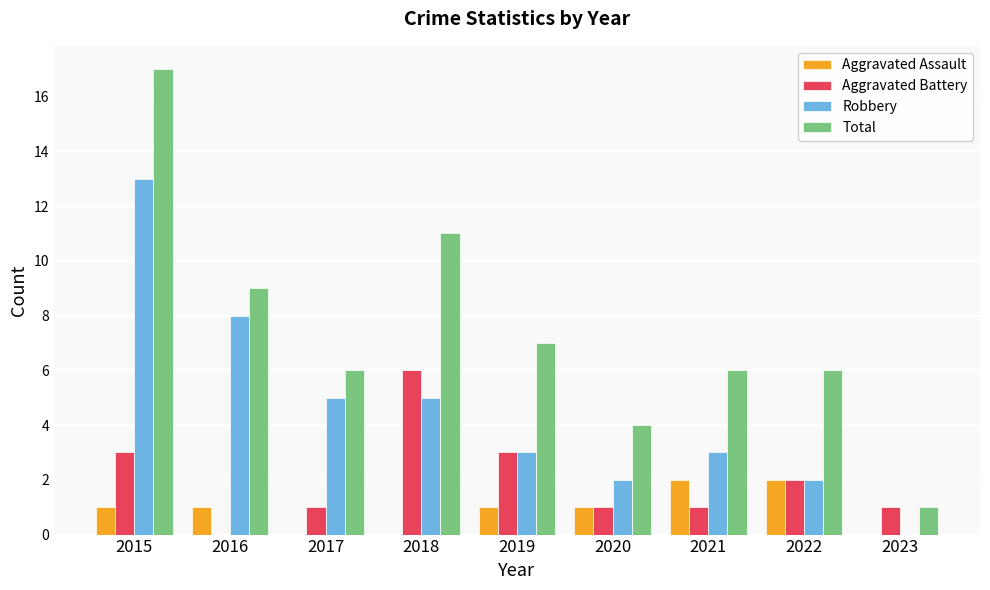

What value does the Total series have at 2017, to the nearest 10?

10